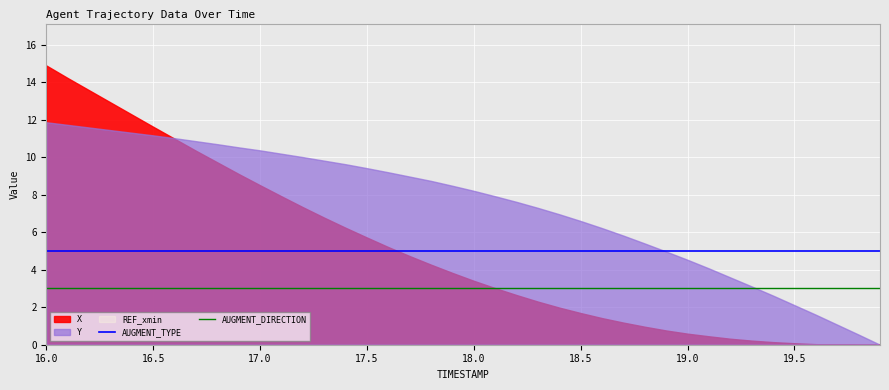

True or false: AUGMENT_TYPE and AUGMENT_DIRECTION intersect in this chart.

False